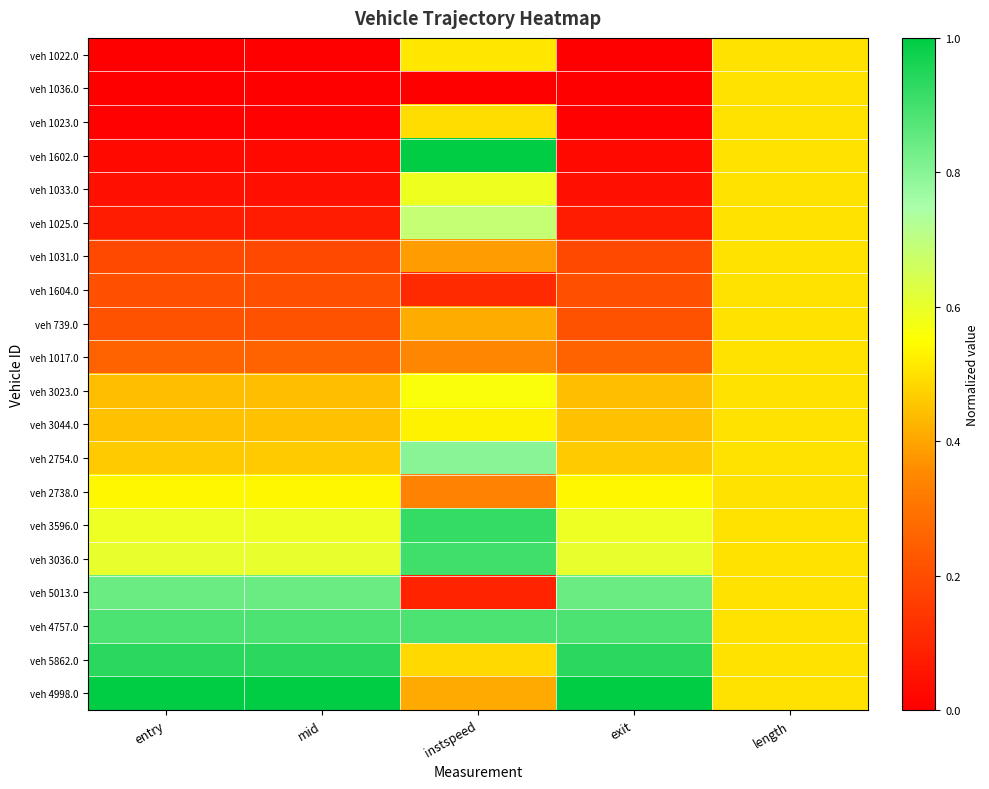

What is the difference between the highest and lowest values at exit?

1.0